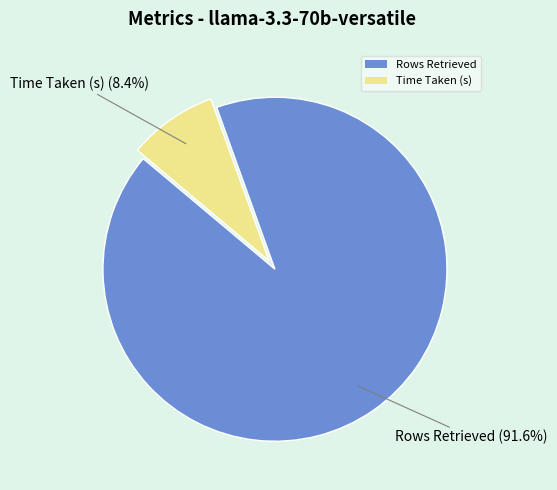

What is the total percentage of Time Taken (s) and Rows Retrieved?

100.0%